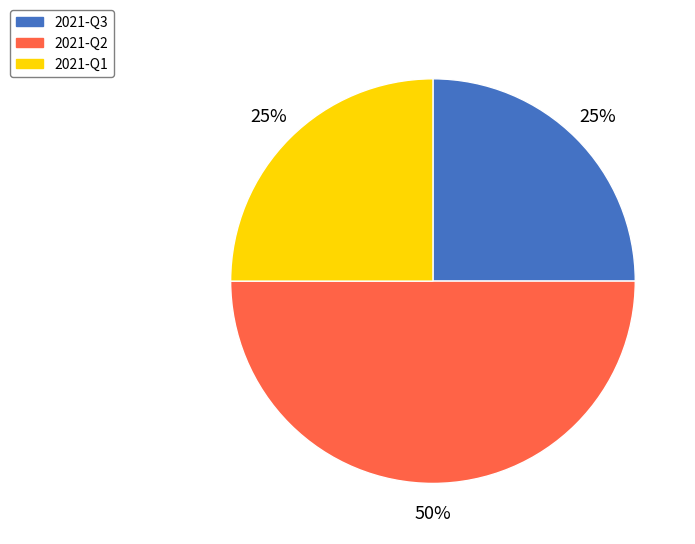

Does 2021-Q3 account for over 50% of the chart?

No